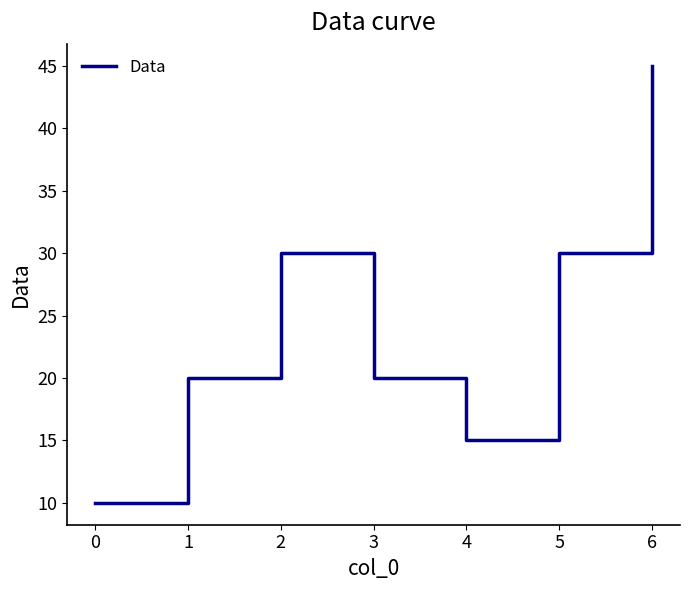

What value does the data have at 0, to the nearest 5?

10